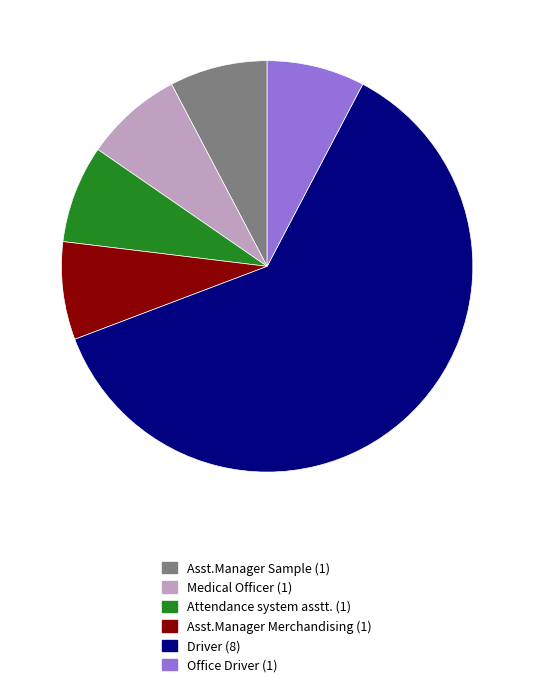

Is it true that Attendance system asstt. is 8% of the pie?

True